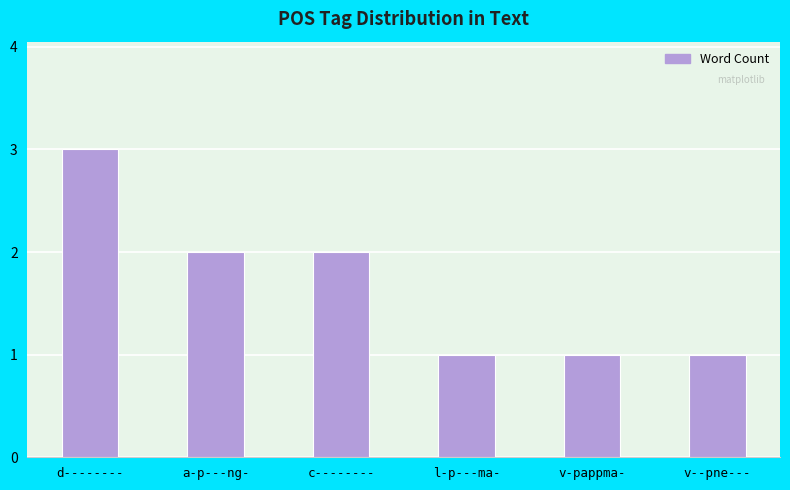

Which has a higher value, c-------- or l-p---ma-?

c--------